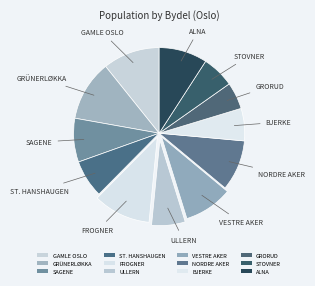

Rank the categories by value from lowest to highest.

Grorud, Stovner, Bjerke, Ullern, St. Hanshaugen, Sagene, Alna, Vestre Aker, Nordre Aker, Gamle Oslo, Frogner, Grünerløkka